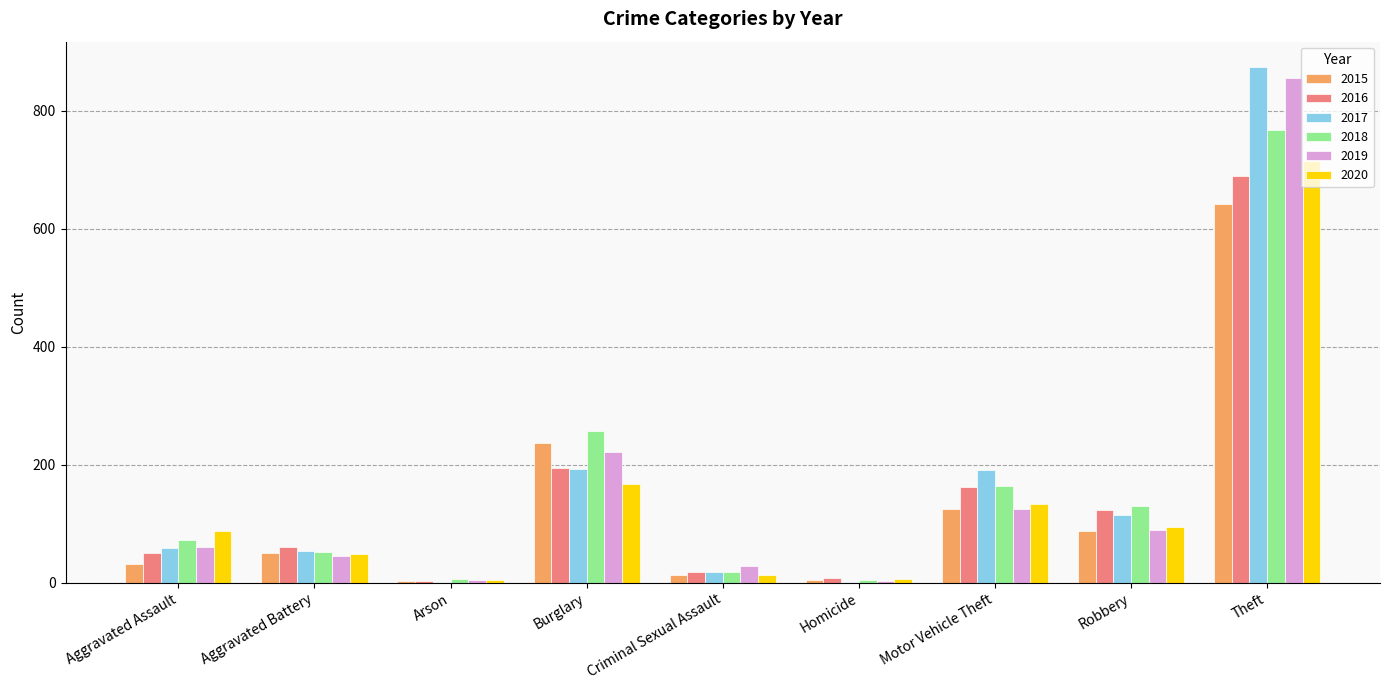

How many series are shown in this chart?

6